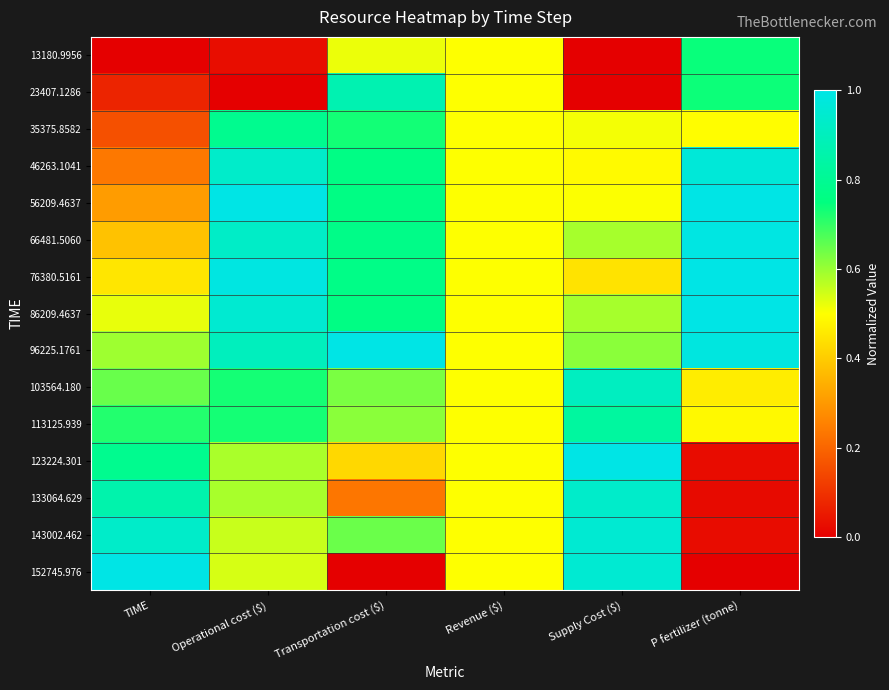

At which category is the sum across all series the highest?

Operational cost ($)